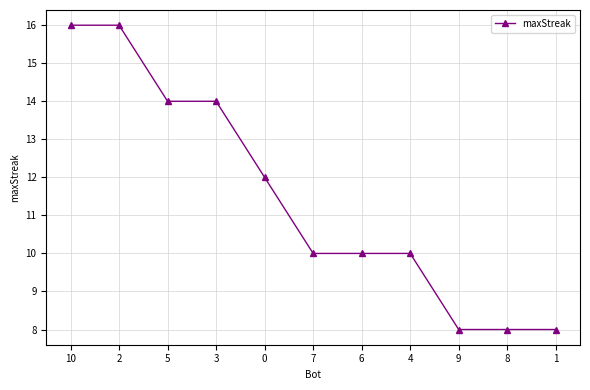

The chart shows a value of 8 at 8. True or false?

True